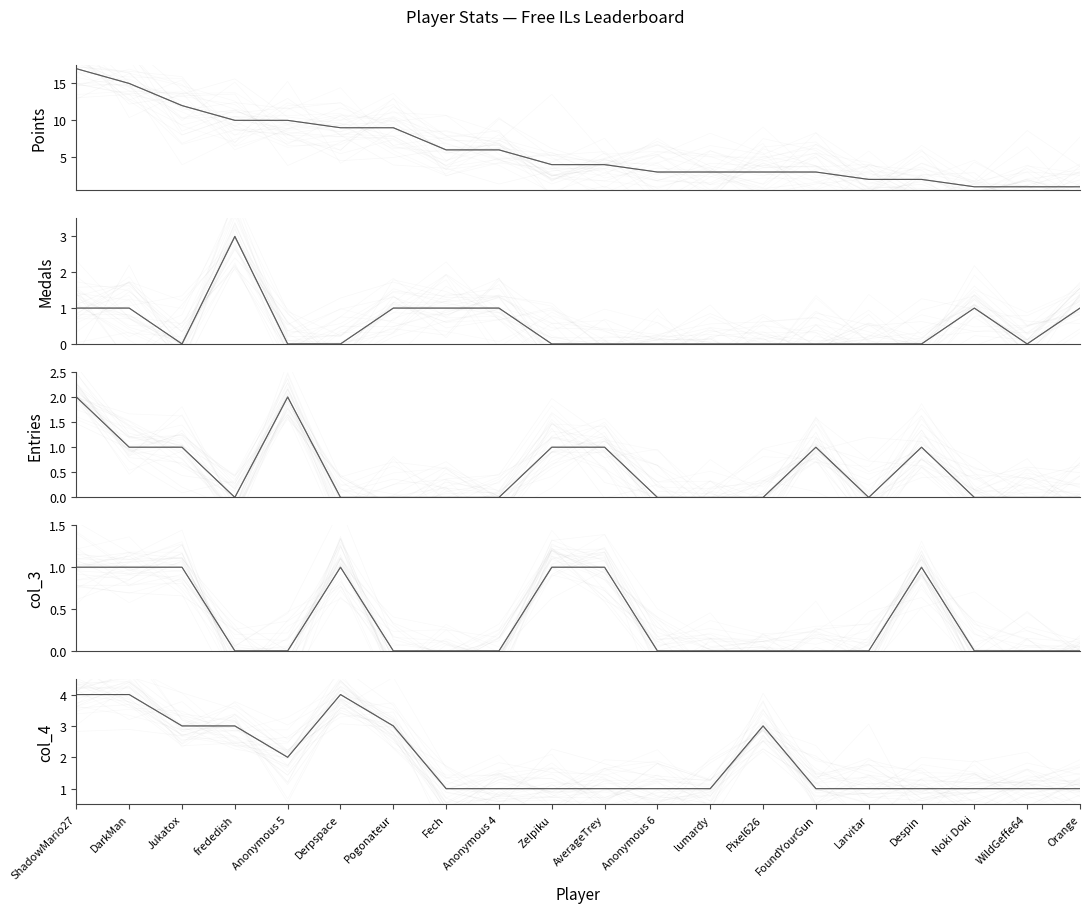

True or false: Points and Medals intersect in this chart.

False